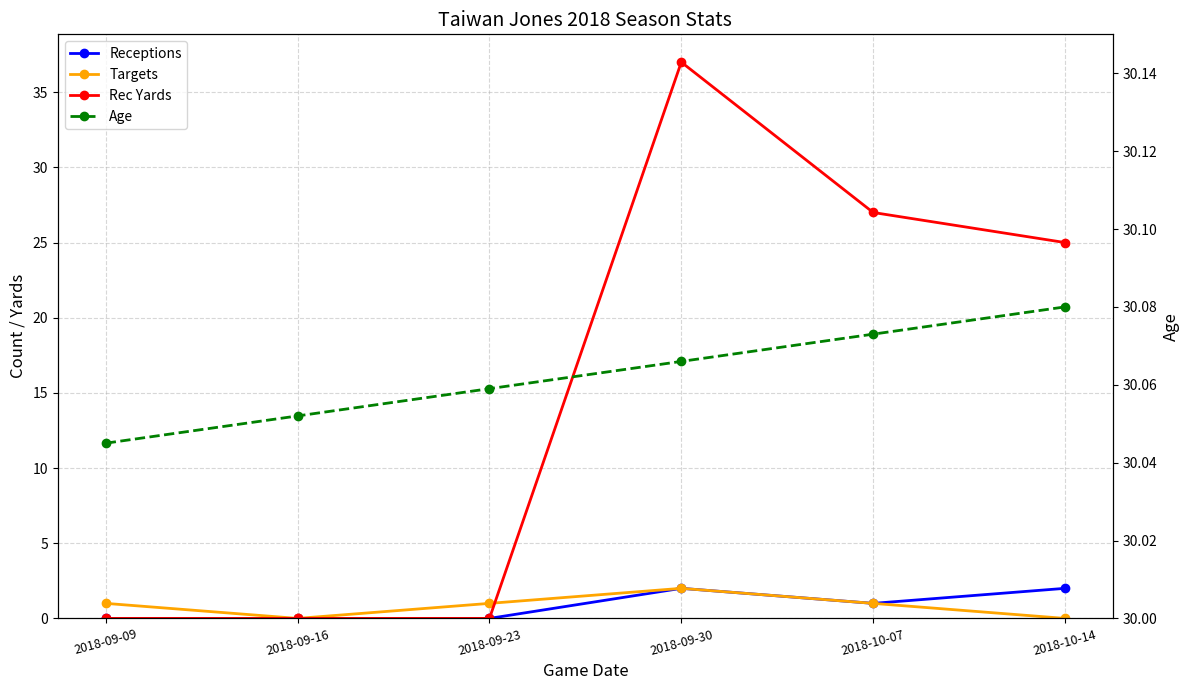

Count the Age values in the range 30 to 31.

6